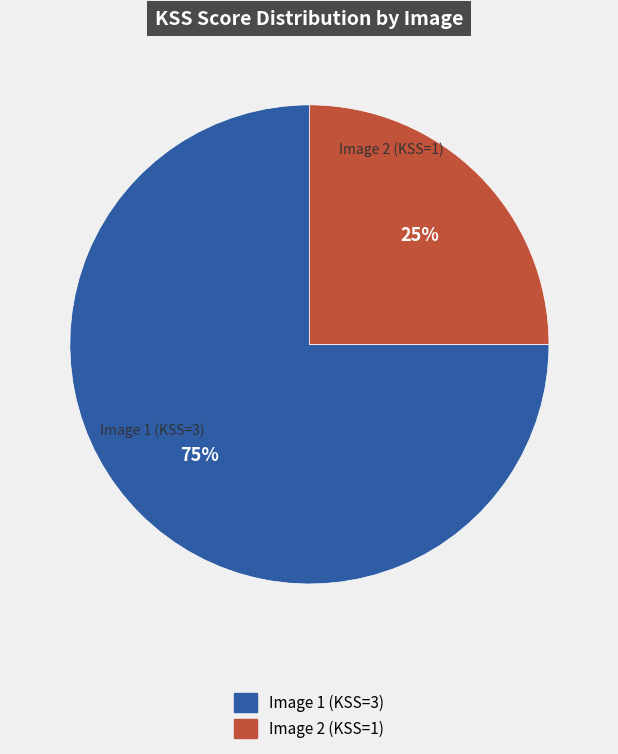

To the nearest percent, what is the difference between the largest and smallest slice percentages?

50%